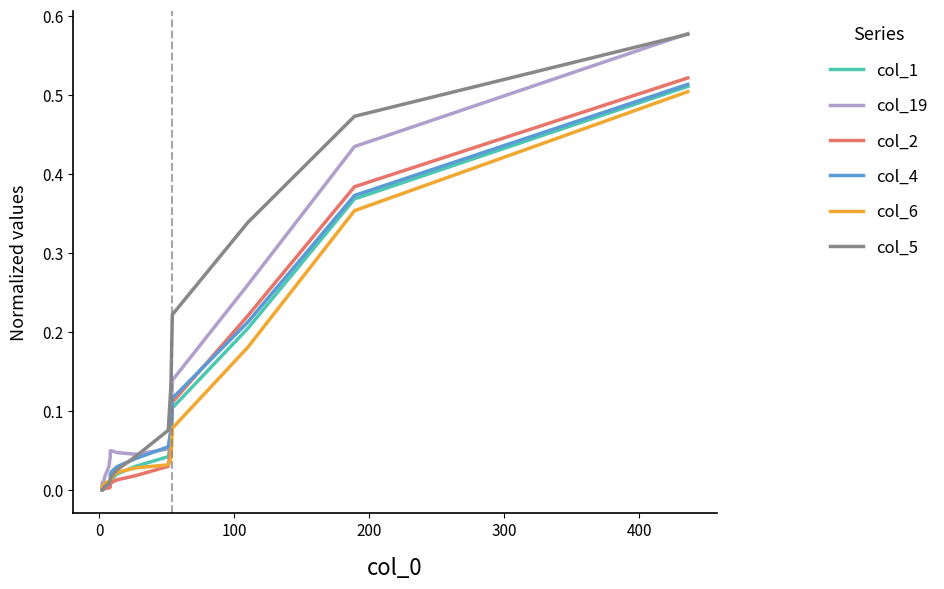

What are all the series names shown in the legend?

col_1, col_19, col_2, col_4, col_6, col_5